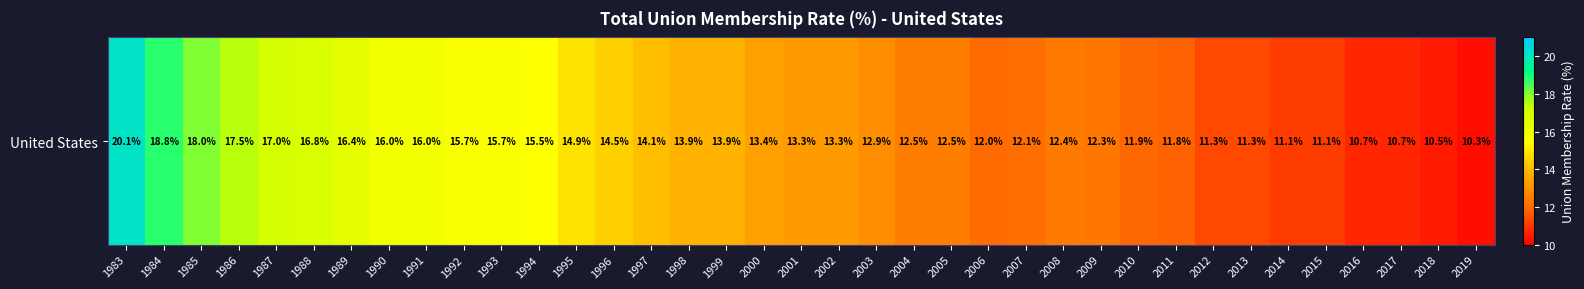

What is the sum of the values at 1986 and 2003?

30.4